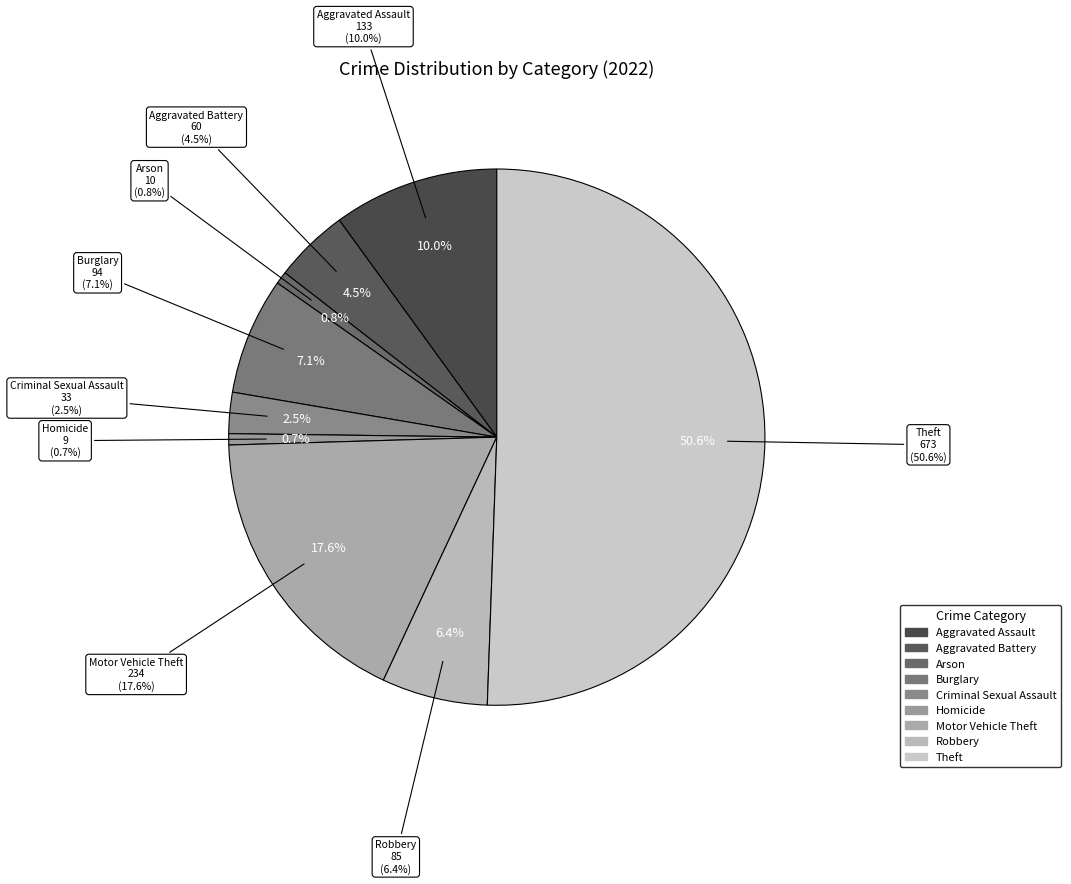

What is the ratio of the value at Motor Vehicle Theft to the value at Aggravated Battery?

3.9